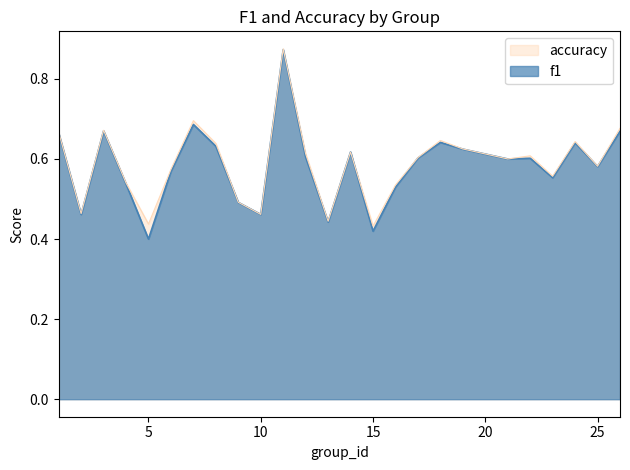

What value does the f1 series have at 17?

0.6